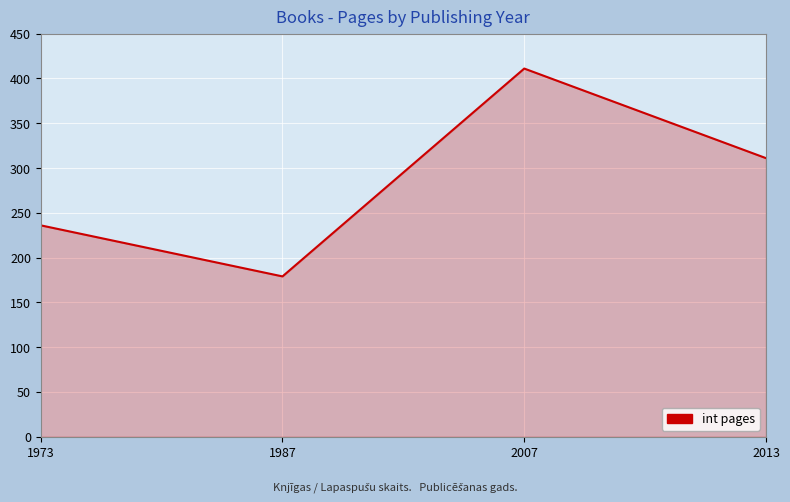

What is the maximum value shown in the chart?

411